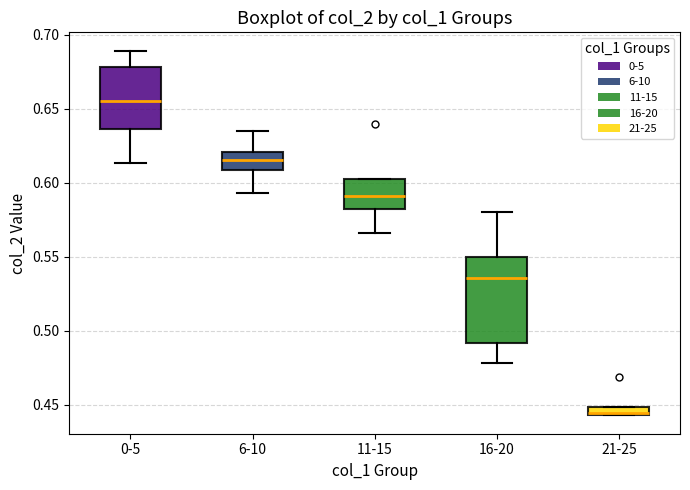

Which box is the tallest, from its lower edge to its upper edge?

16-20